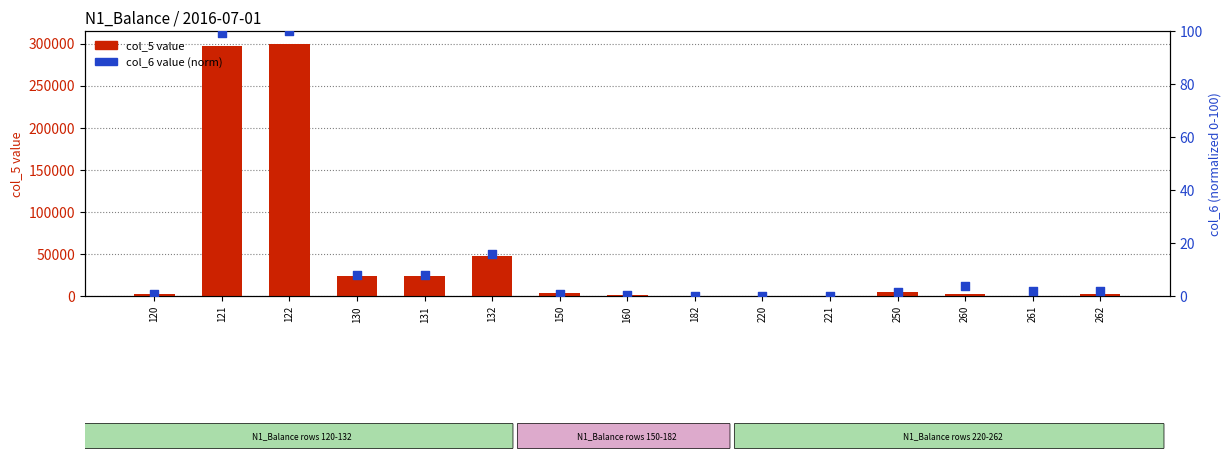

At which category is the sum across all series the highest?

122